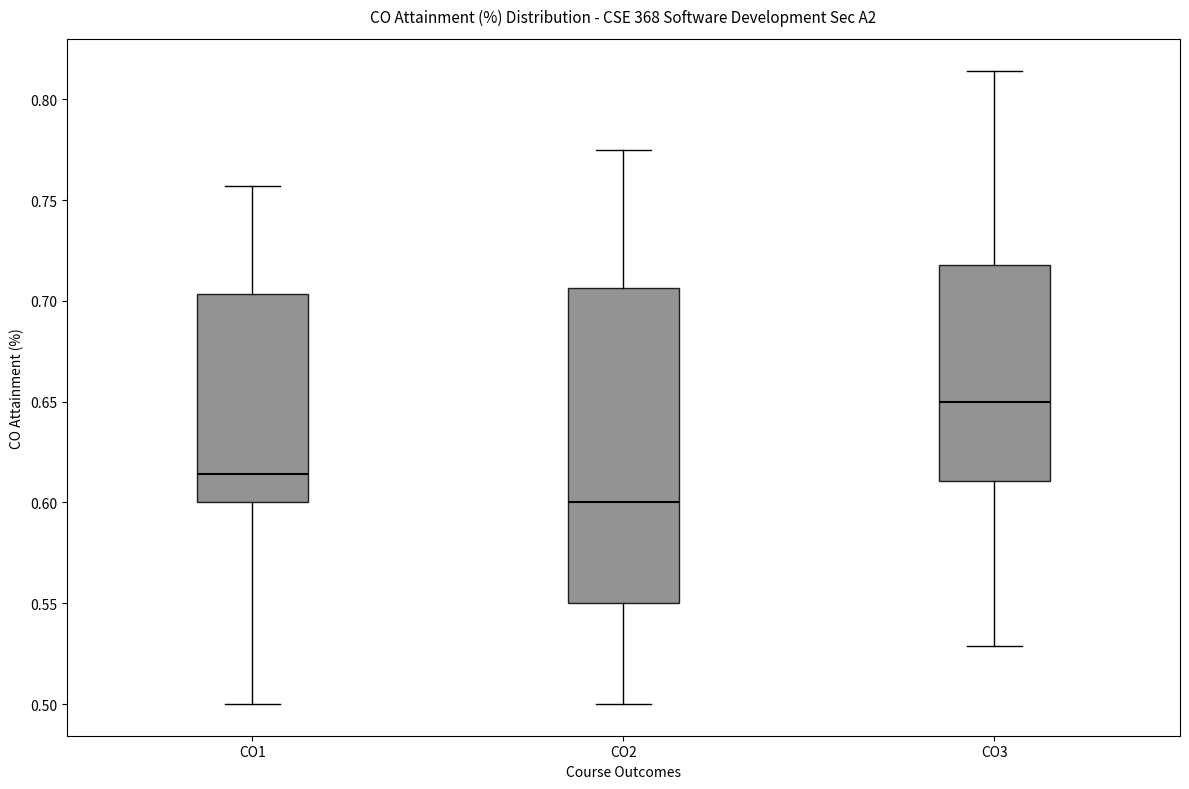

Where is the upper edge of the box for CO1 on the y-axis? The values are not printed on the chart, so give them approximately, as read against the axis.

0.705